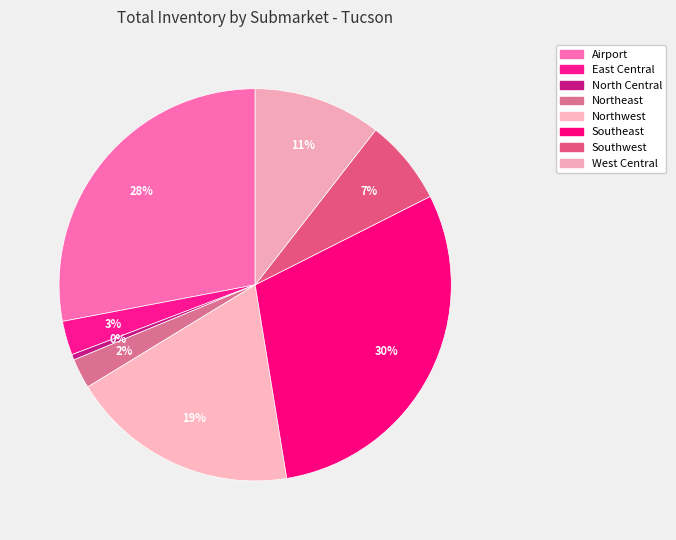

Which category has the biggest portion of the pie?

Southeast